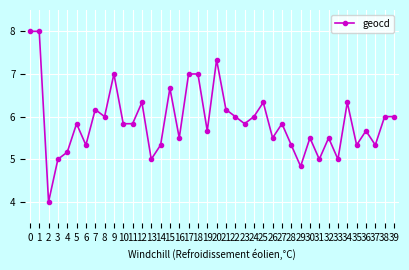

At which category does the chart reach its minimum across all series?

2